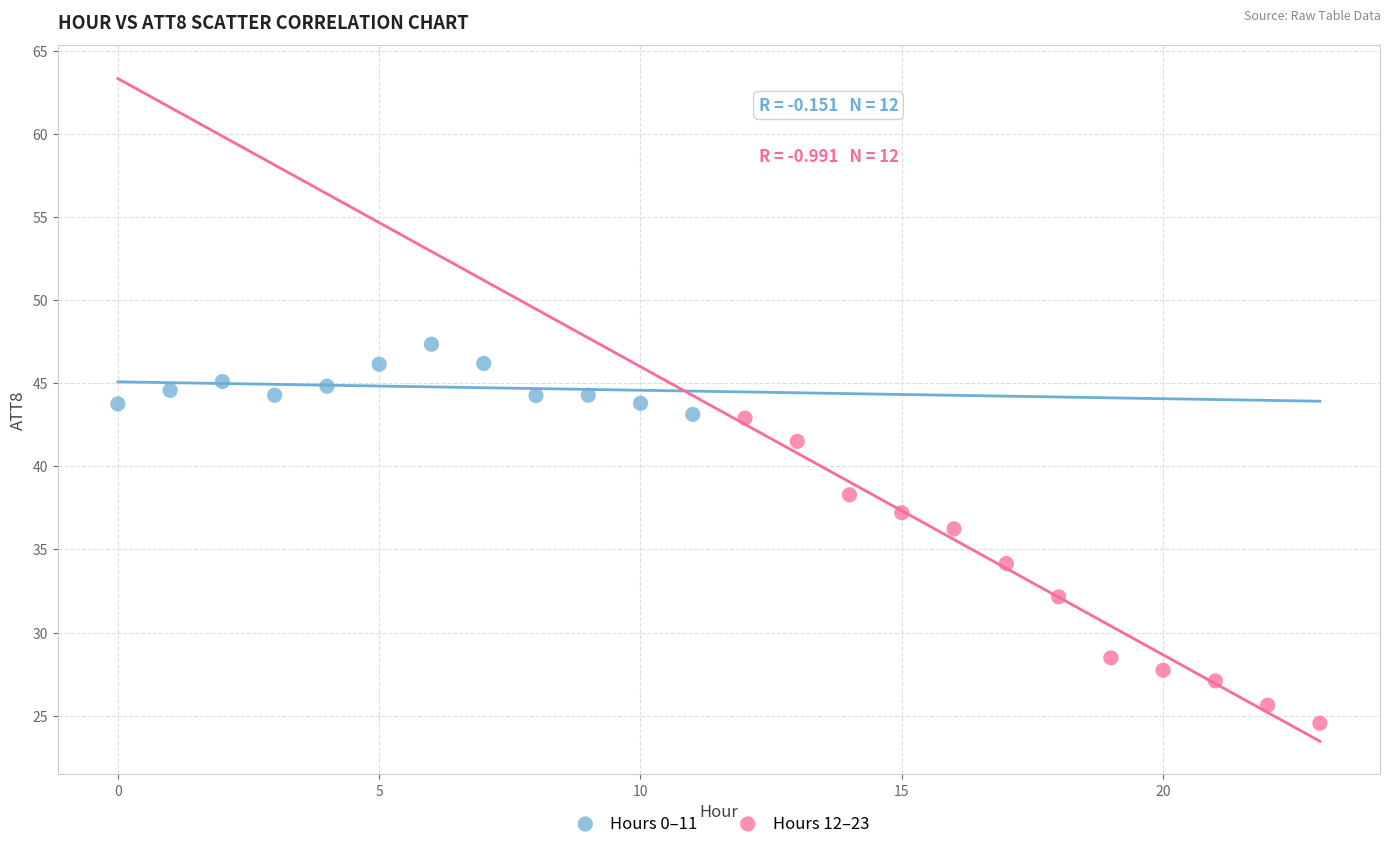

Which series has the widest spread of Y values?

Hours 12–23